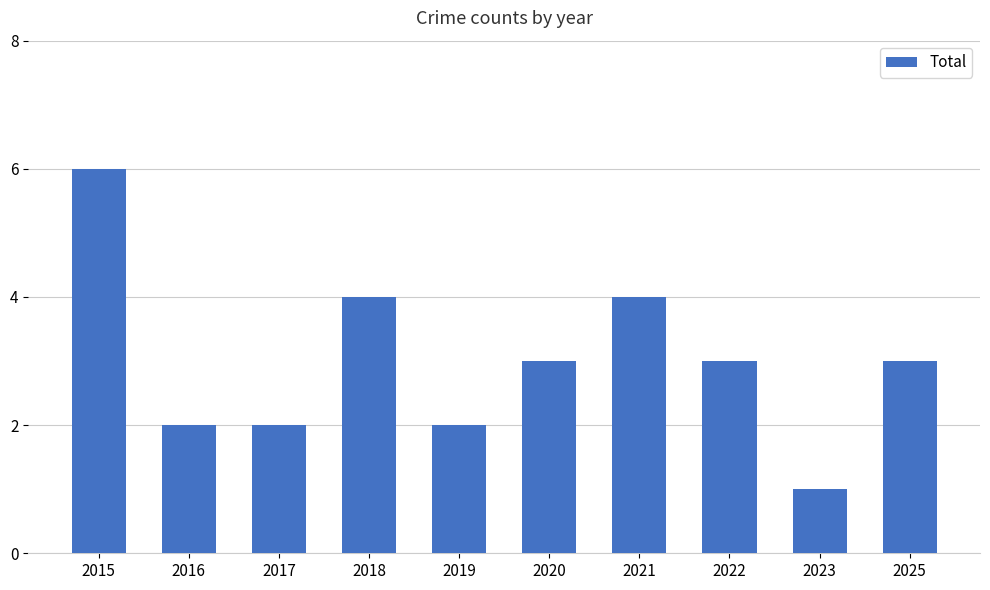

How many bars are there in total?

10